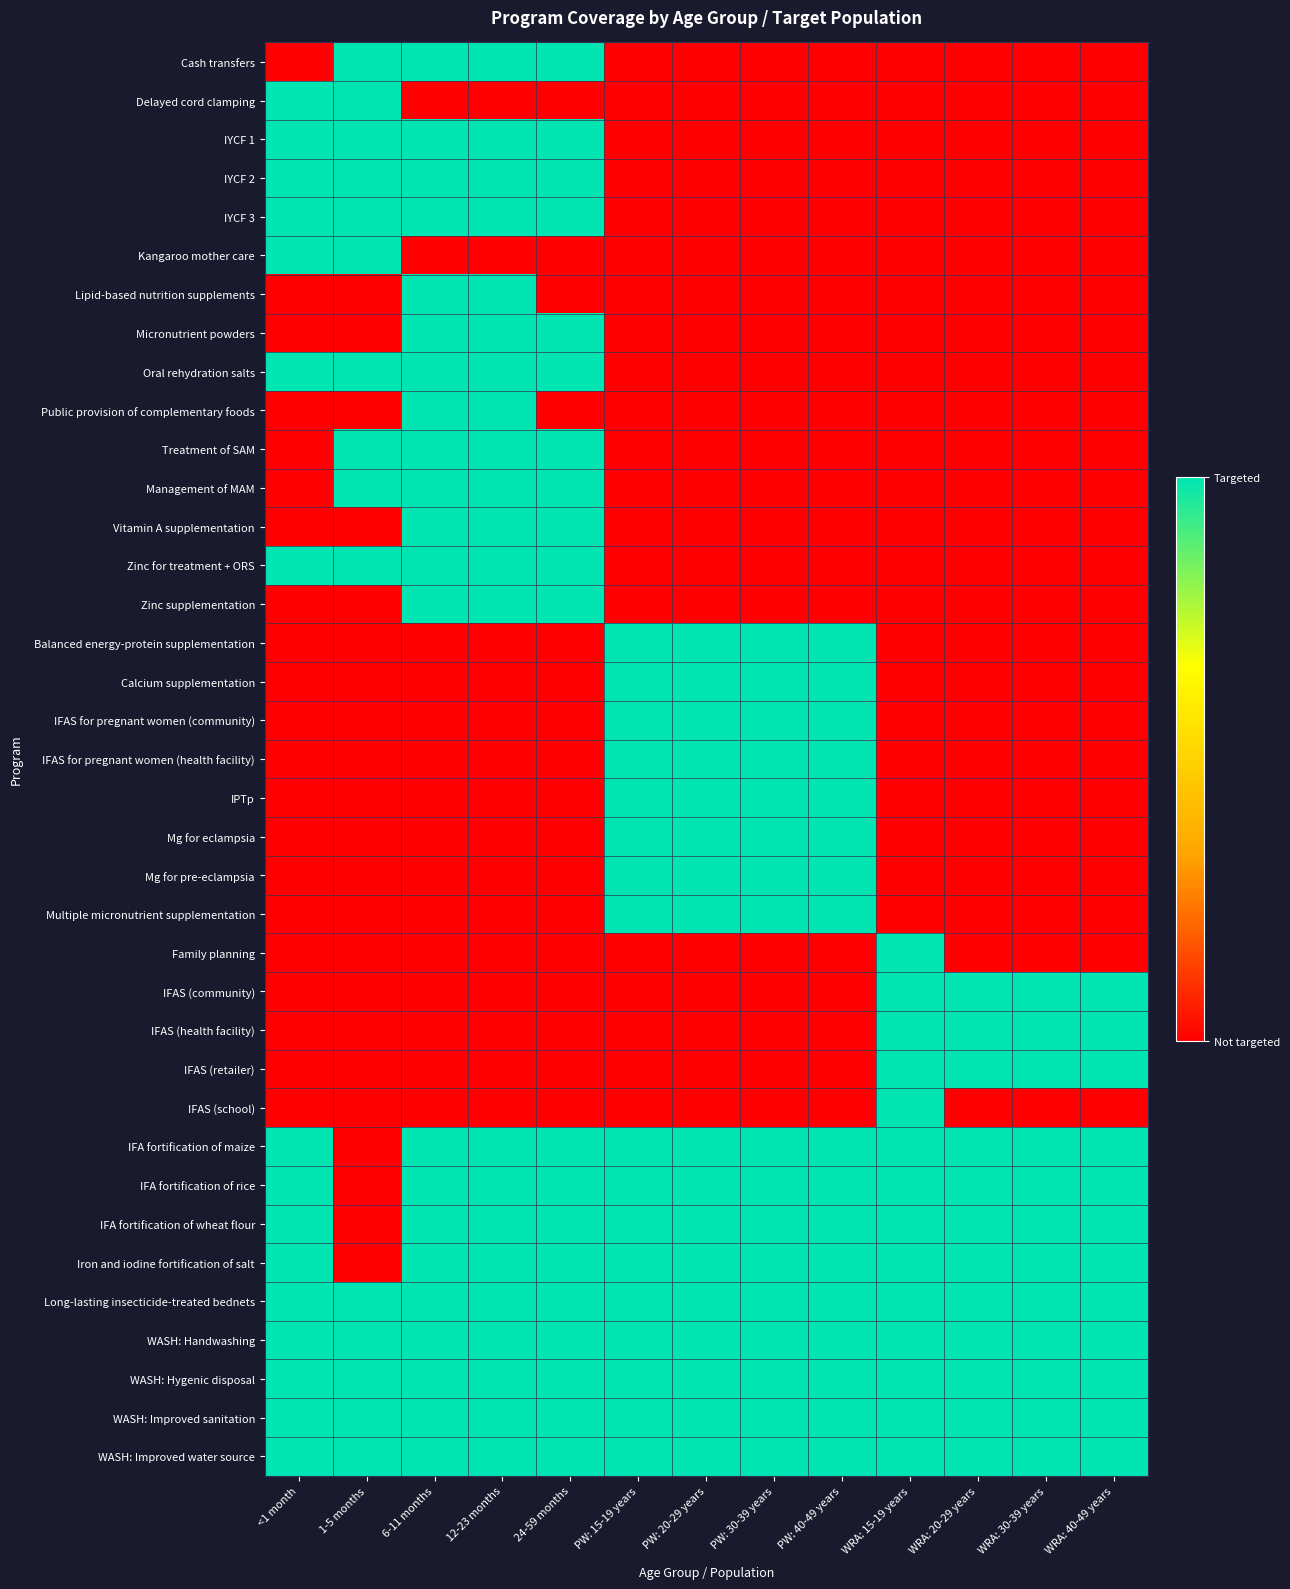

How many categories are shown in the chart?

13